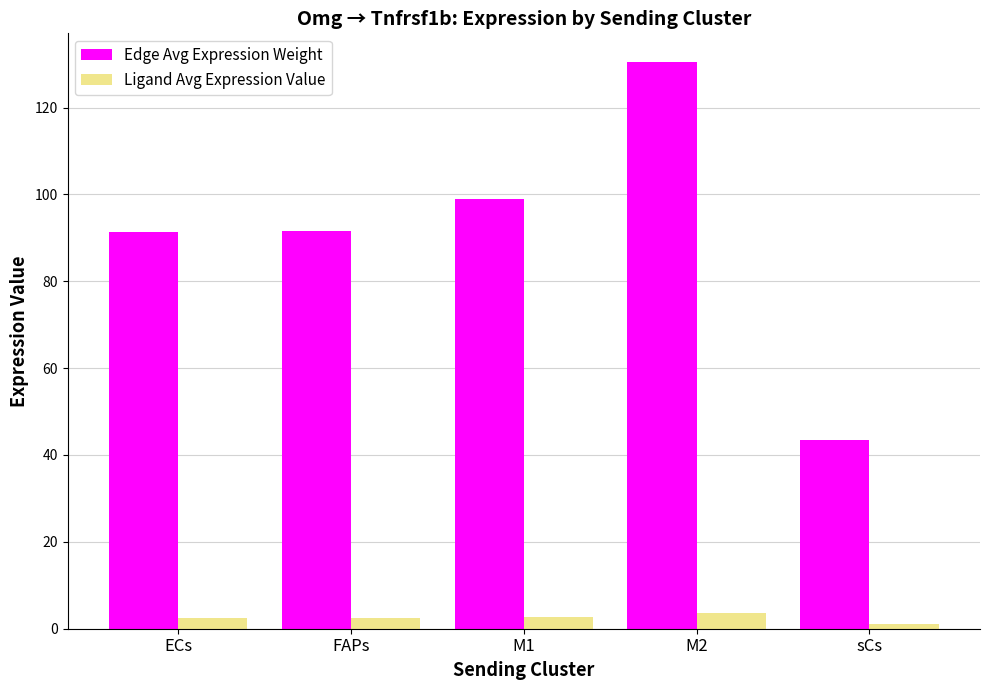

What is the label of the 5th bar from the left?

sCs